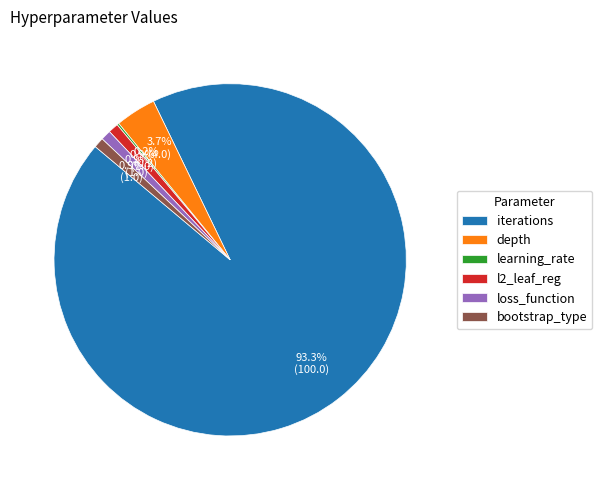

Does any single category account for the majority?

Yes